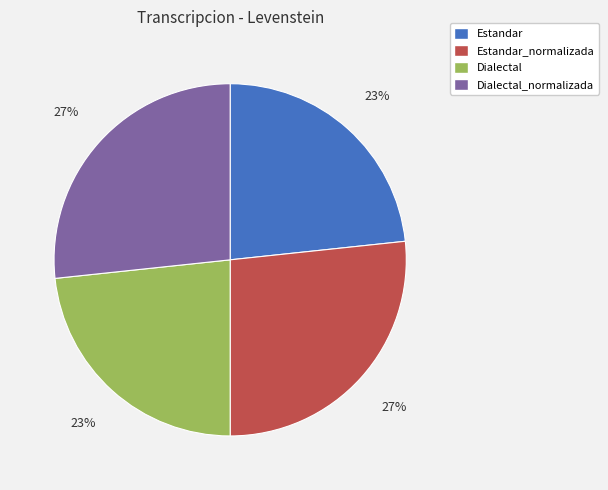

True or false: Dialectal accounts for 23% of the total.

True